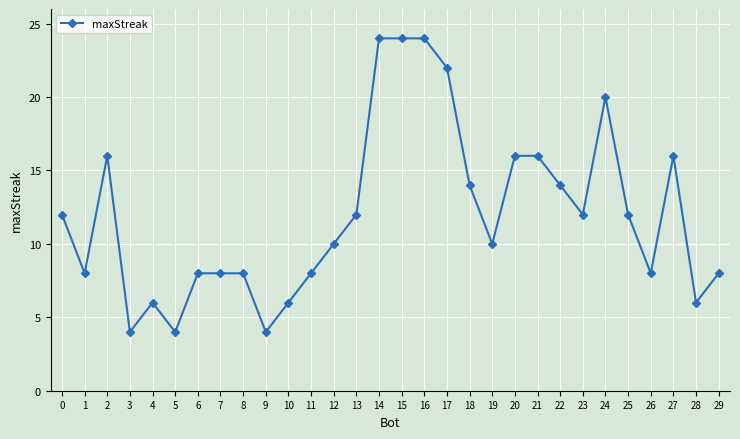

Does the chart display data point markers on the line(s)?

Yes